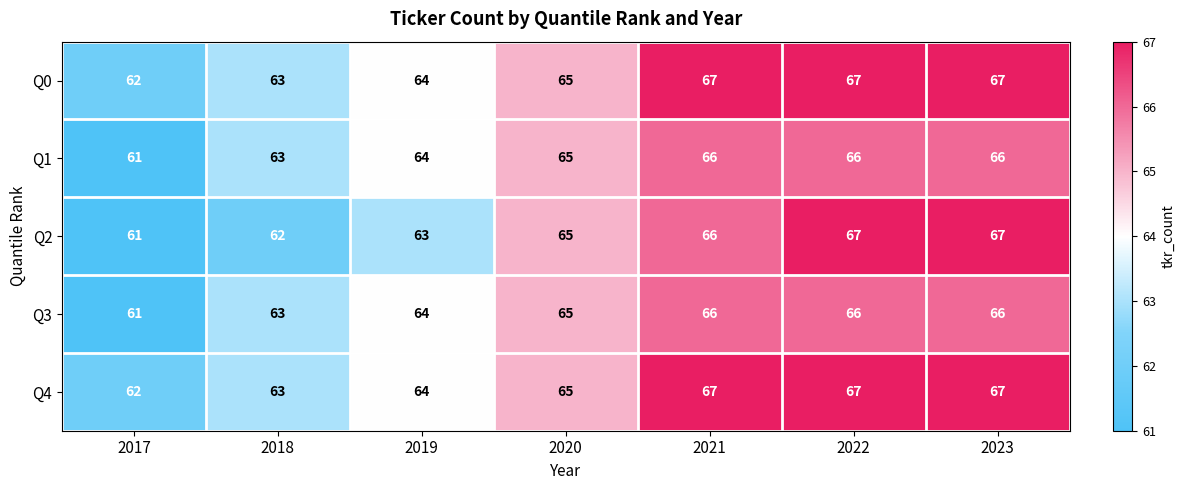

What is the difference between the Q4 values at 2021 and 2019?

3